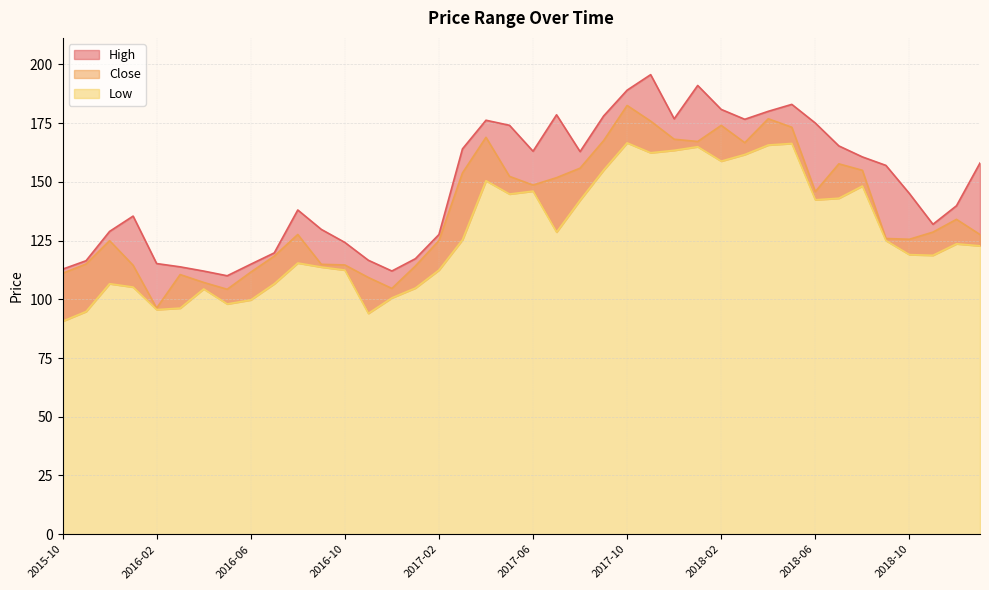

What is the lowest value of the High series?

110.0